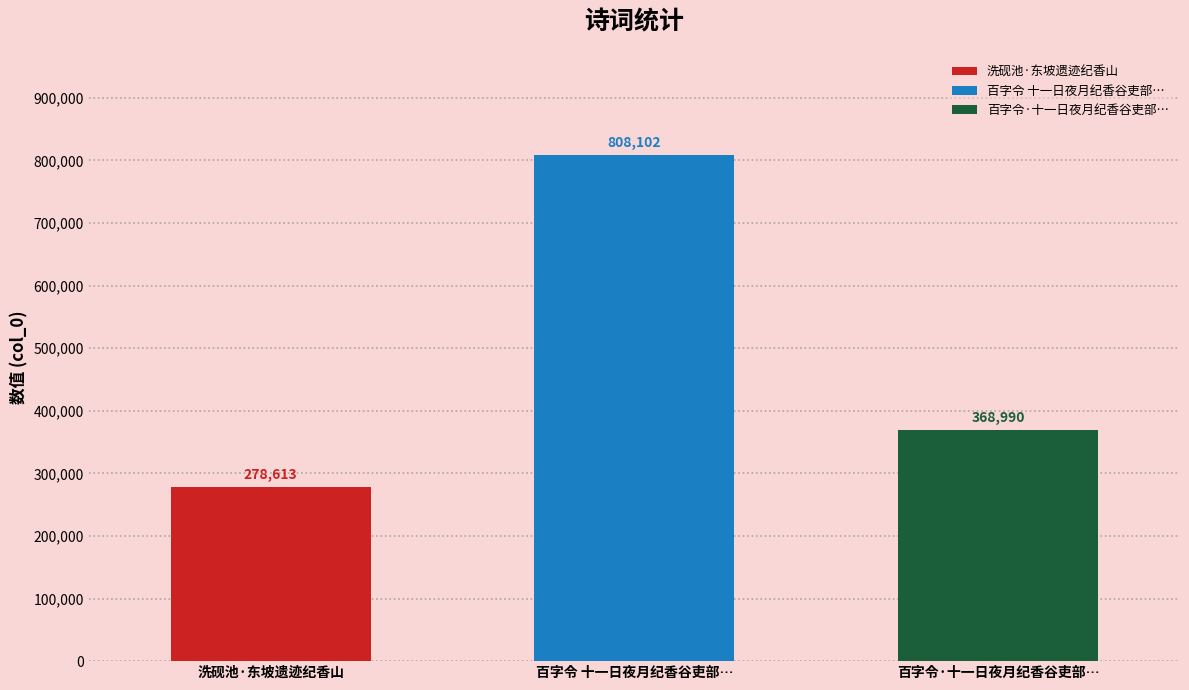

What is the label of the 1st bar from the right?

百字令·十一日夜月纪香谷吏部招饮与凉州沈太守话旧作此柬二君五叠前韵